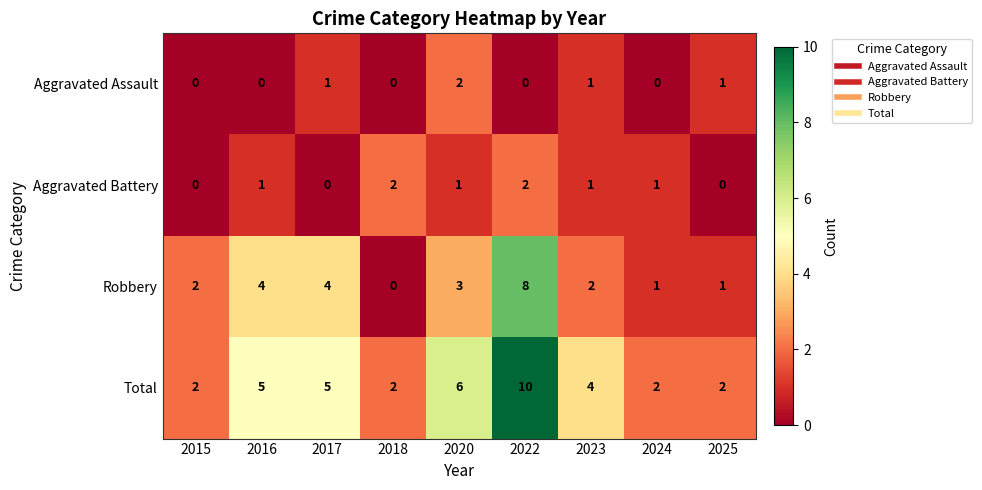

What is the difference between the second highest and minimum values in the Robbery series?

4